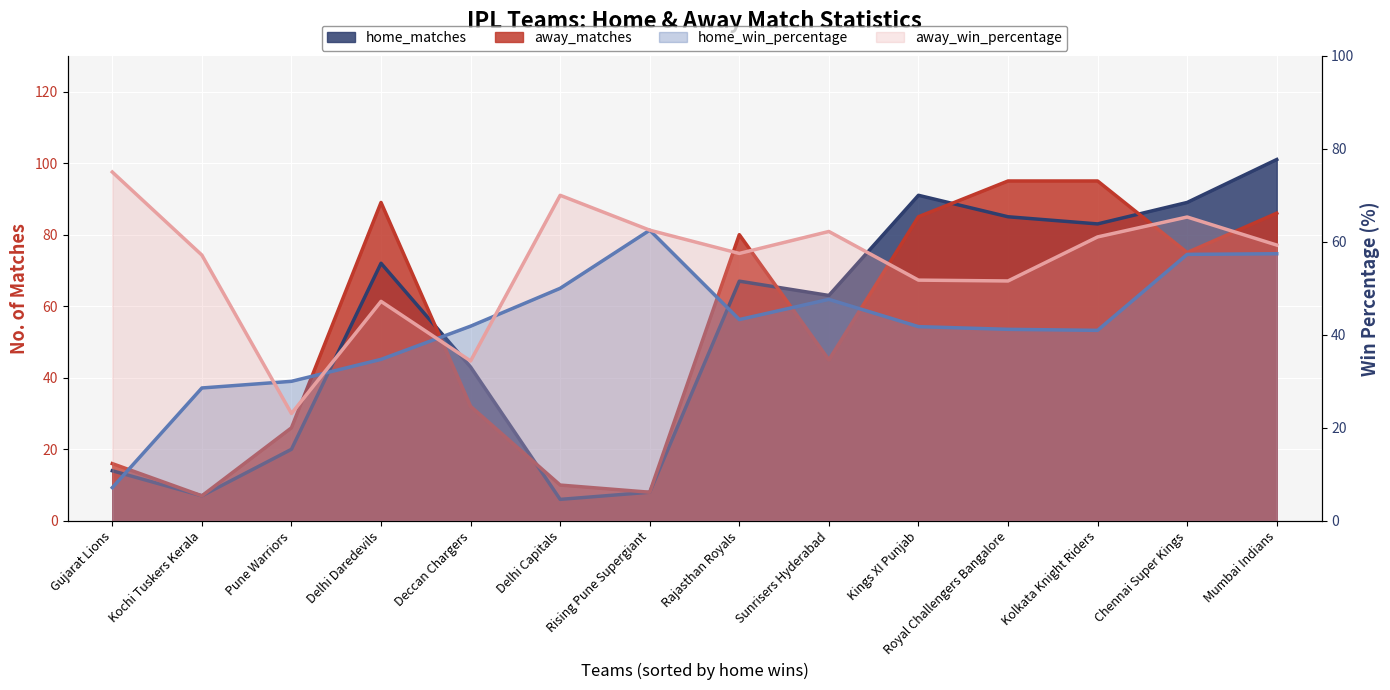

How many data points in home_win_percentage are less than 41?

5